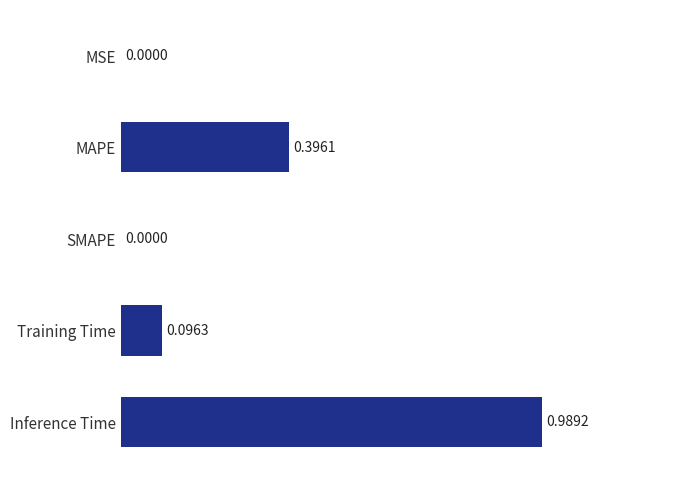

Which label corresponds to the largest value in the chart?

Inference Time